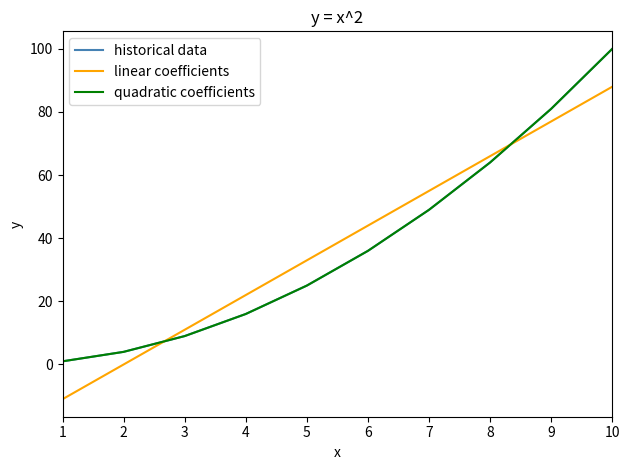

Does the chart have visible grid lines?

No